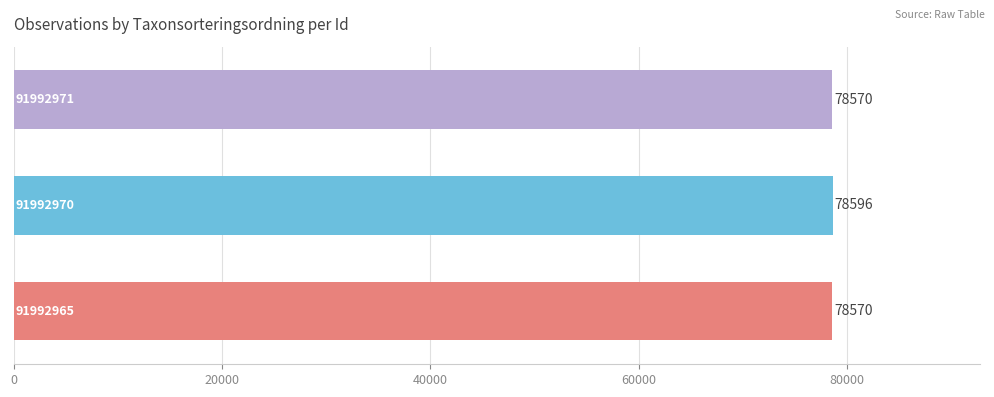

What is the maximum value shown in the chart?

78596